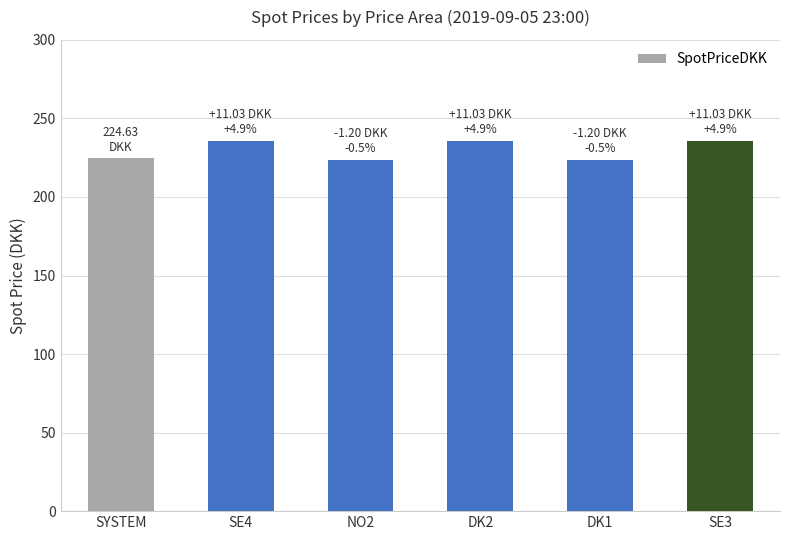

What is the label of the 1st bar from the left?

SYSTEM